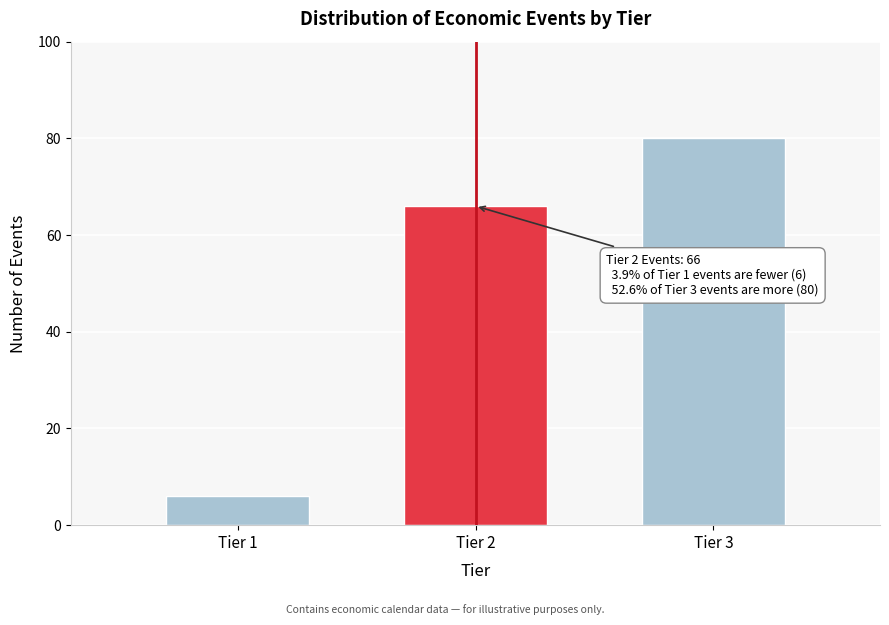

Reading left to right, transcribe all the data shown in this chart.

6	66	80